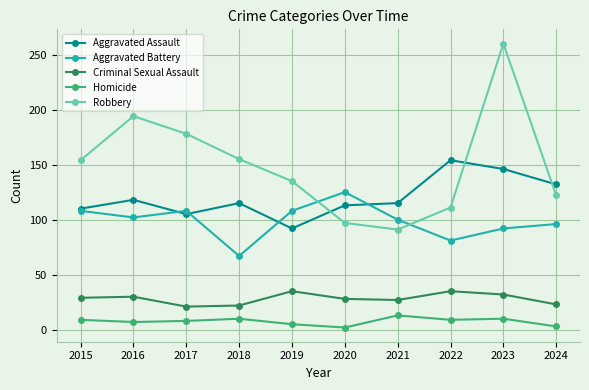

True or false: Homicide and Robbery cross at least once.

False